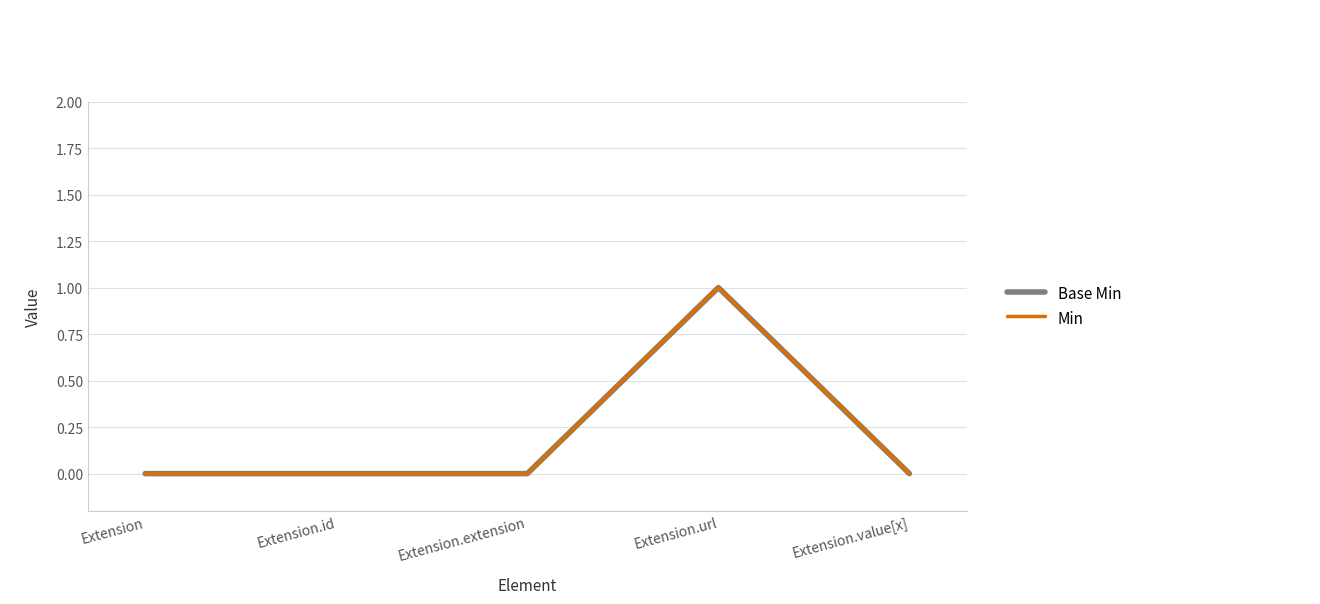

What is the maximum value shown in the chart?

1